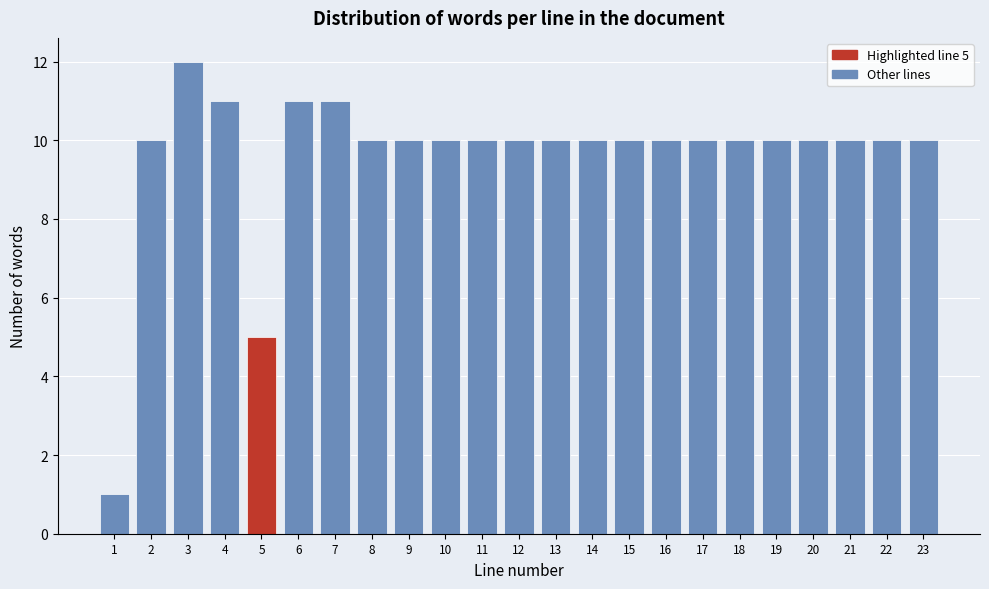

Reading left to right, what are all the values shown in this chart?

1	10	12	11	5	11	11	10	10	10	10	10	10	10	10	10	10	10	10	10	10	10	10